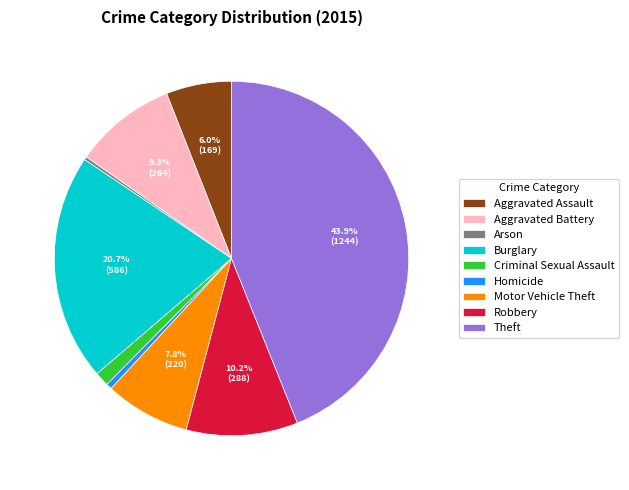

What is the largest slice in the pie chart?

Theft